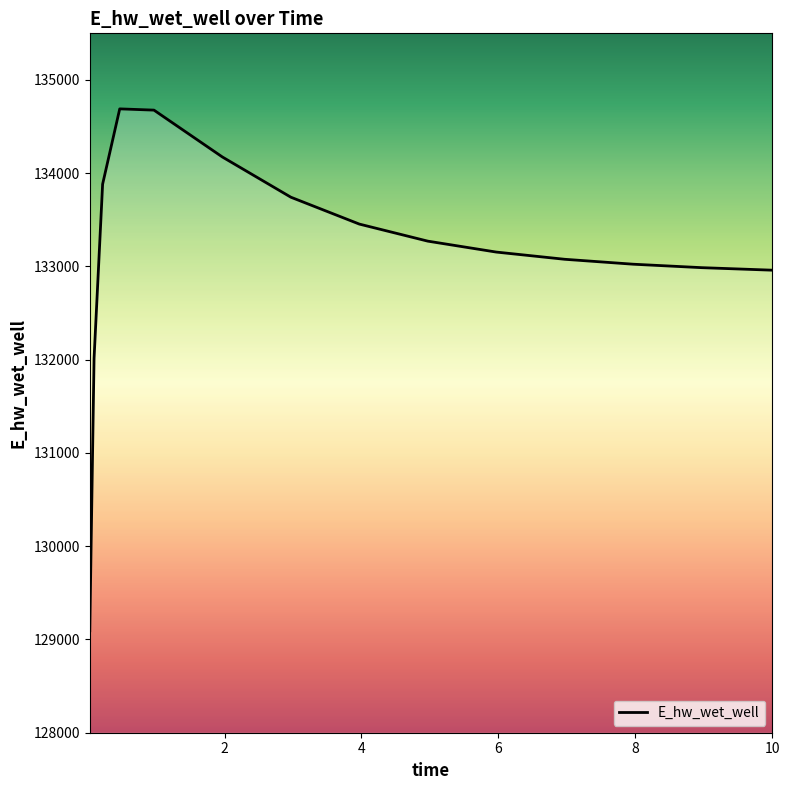

What is the minimum value shown in the chart?

129093.3